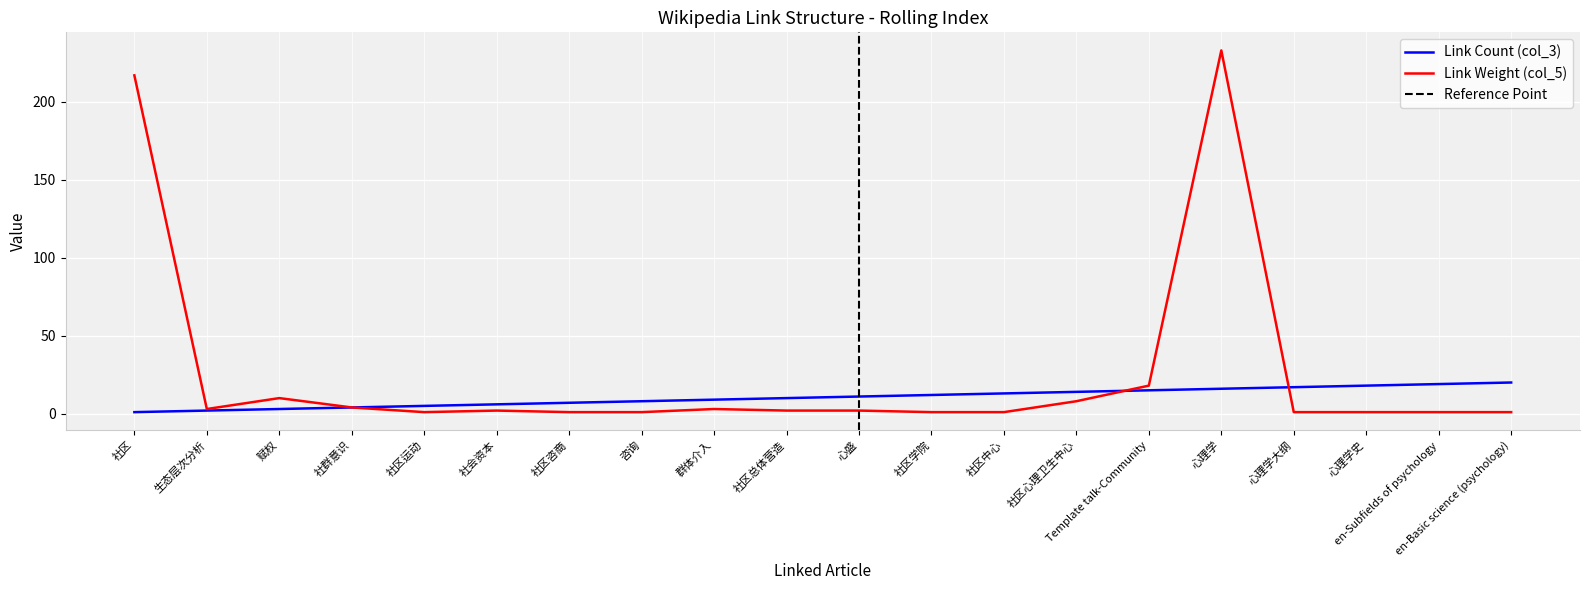

Reading left to right, what are all the values shown in this chart?

Link Count (col_3): 社区=1	生态层次分析=2	赋权=3	社群意识=4	社区运动=5	社会资本=6	社区咨商=7	咨询=8	群体介入=9	社区总体营造=10	心盛=11	社区学院=12	社区中心=13	社区心理卫生中心=14	Template talk-Community=15	心理学=16	心理学大纲=17	心理学史=18	en-Subfields of psychology=19	en-Basic science (psychology)=20
Link Weight (col_5): 社区=217	生态层次分析=3	赋权=10	社群意识=4	社区运动=1	社会资本=2	社区咨商=1	咨询=1	群体介入=3	社区总体营造=2	心盛=2	社区学院=1	社区中心=1	社区心理卫生中心=8	Template talk-Community=18	心理学=233	心理学大纲=1	心理学史=1	en-Subfields of psychology=1	en-Basic science (psychology)=1